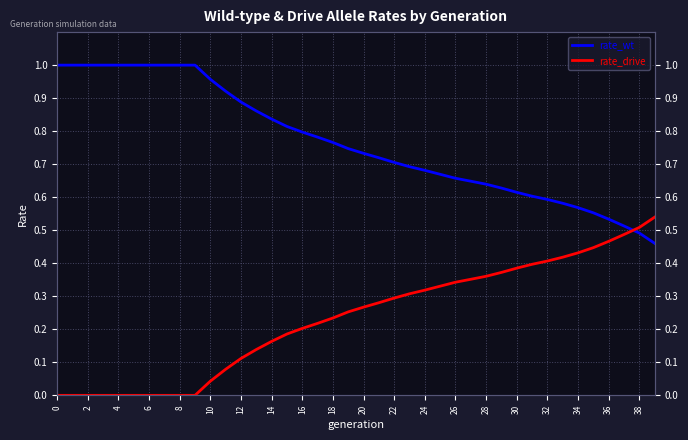

What is the average value of the rate_wt series?

0.8